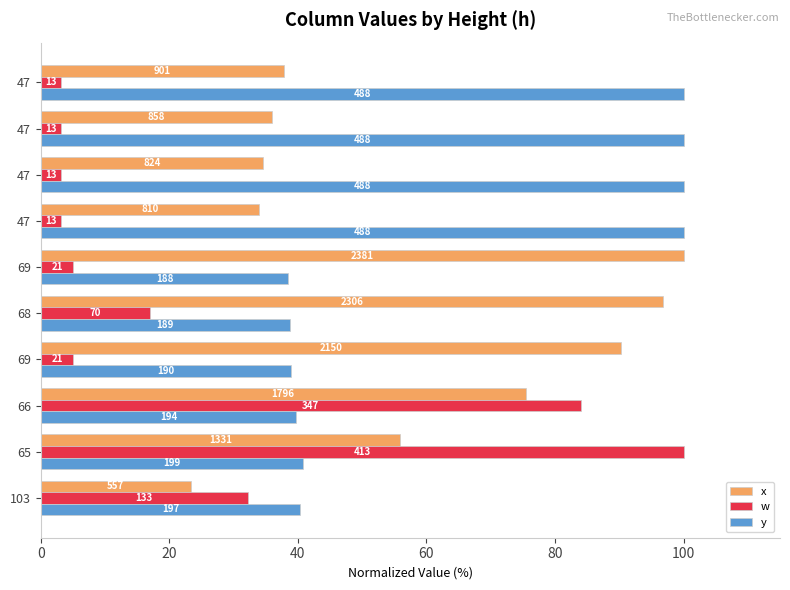

What are all the series names shown in the legend?

x, w, y